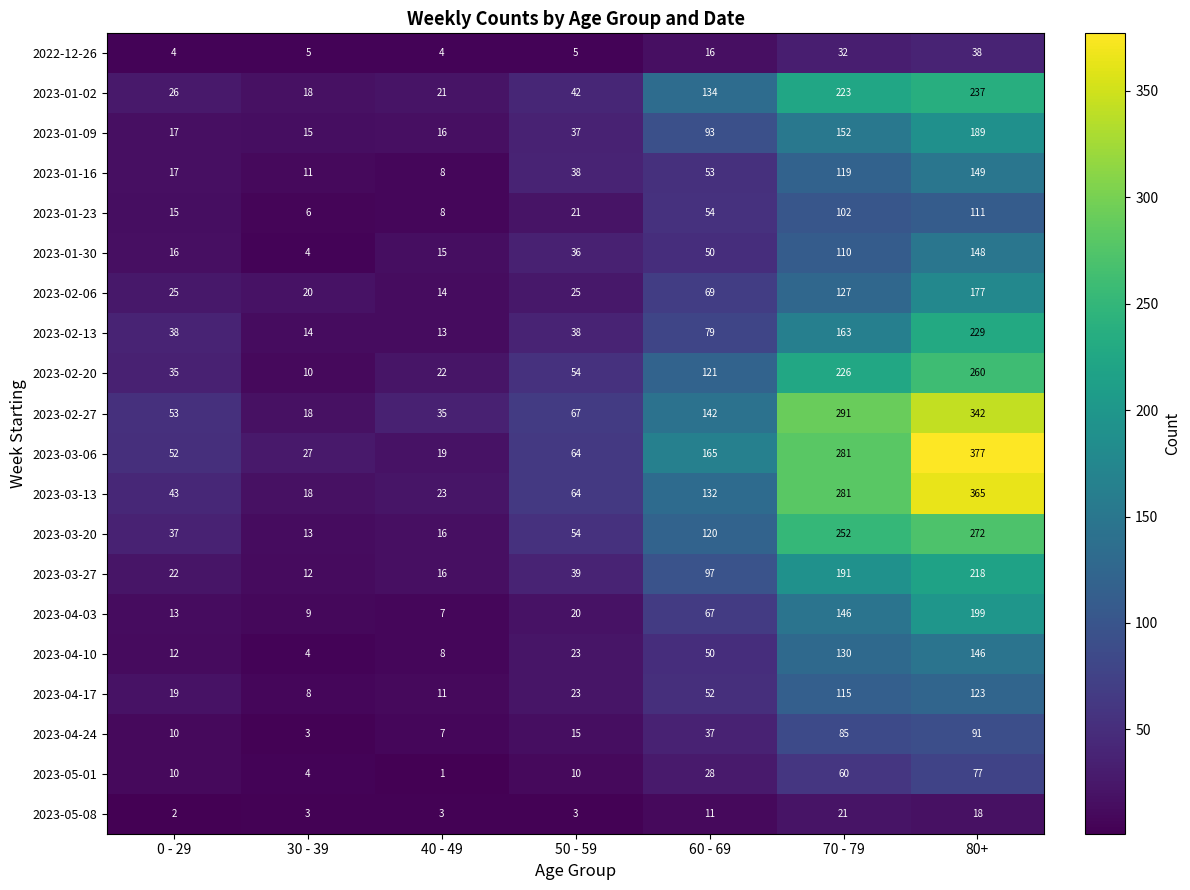

Which label corresponds to the smallest value in the chart?

40 - 49